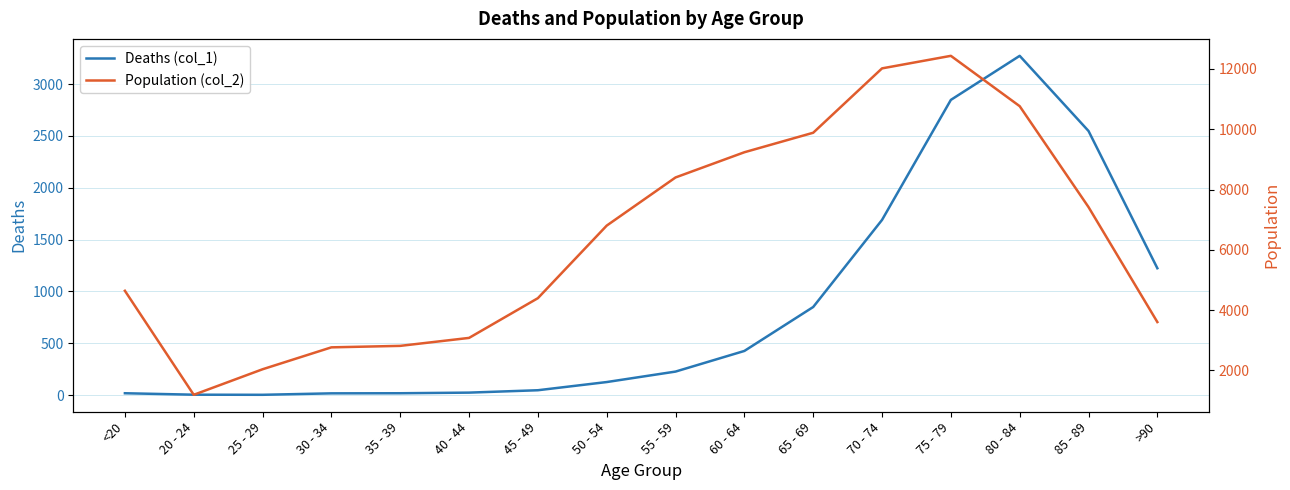

Rank the categories by Population (col_2) value from highest to lowest.

75 - 79, 70 - 74, 80 - 84, 65 - 69, 60 - 64, 55 - 59, 85 - 89, 50 - 54, <20, 45 - 49, >90, 40 - 44, 35 - 39, 30 - 34, 25 - 29, 20 - 24